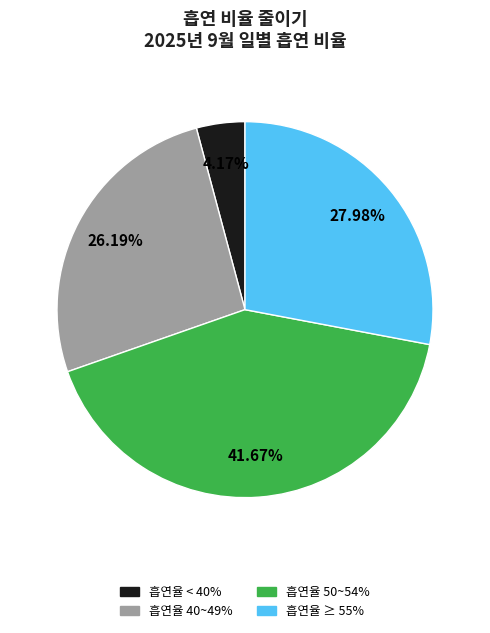

Is the sum of 흡연율 50~54% and 흡연율 < 40% greater than half?

No